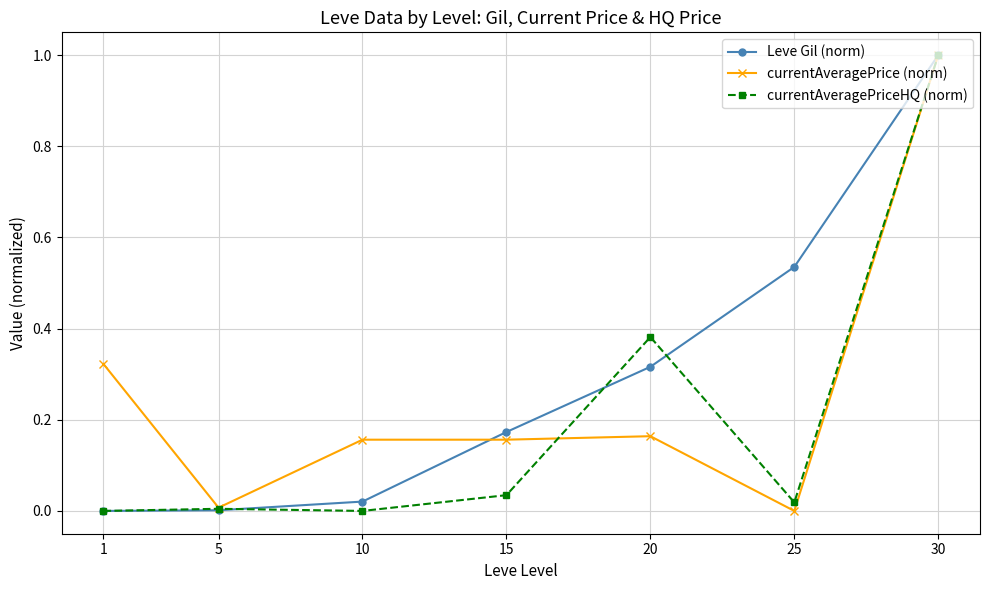

What is the total value across all series at 20?

0.9